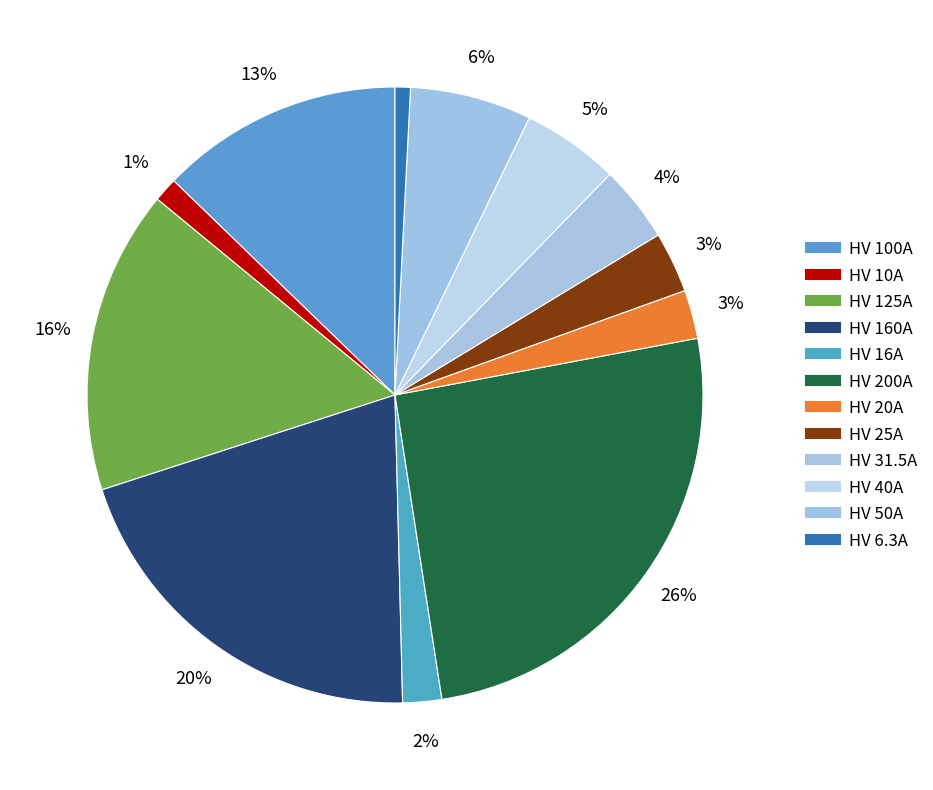

Is it true that HV 6.3A is 1% of the pie?

True